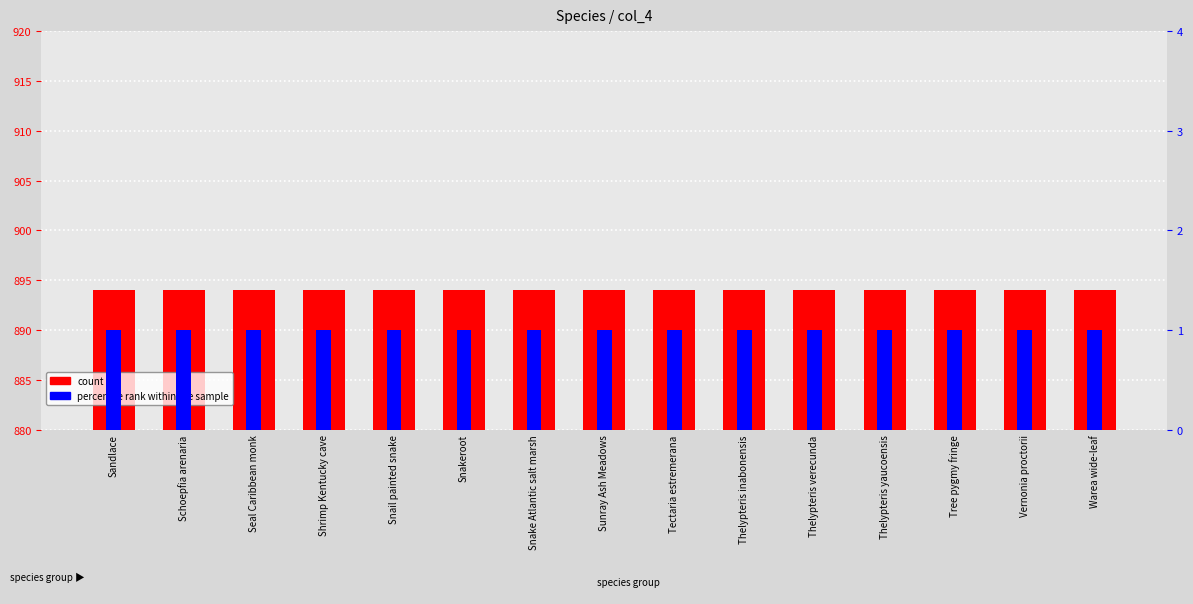

What is the maximum value for percentile rank within the sample?

1